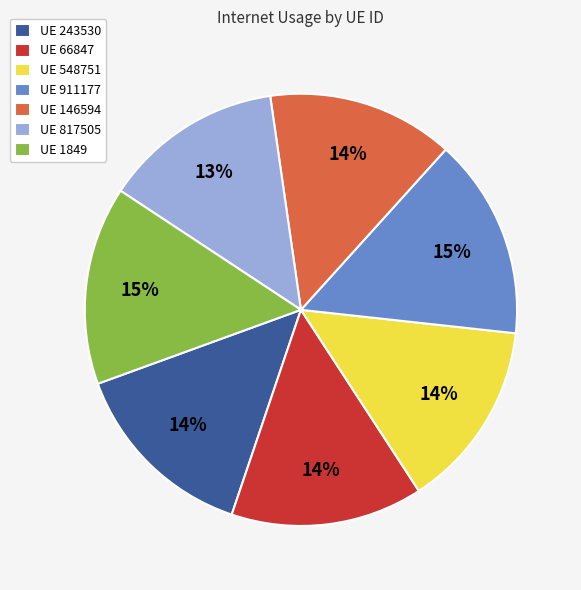

Which category has the smallest portion of the pie?

UE 817505